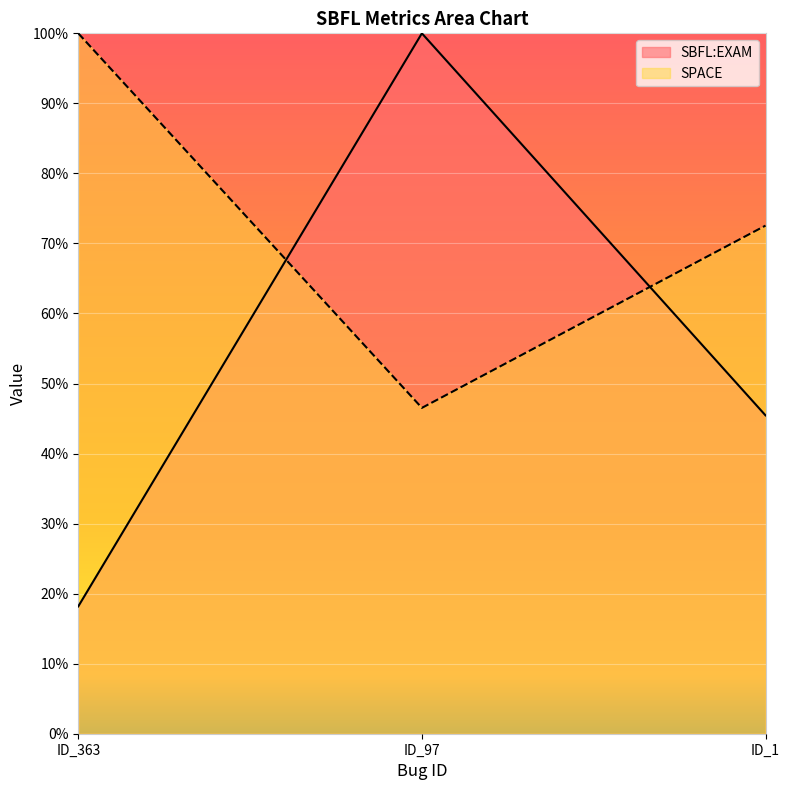

Which series has the largest total across all categories?

SPACE